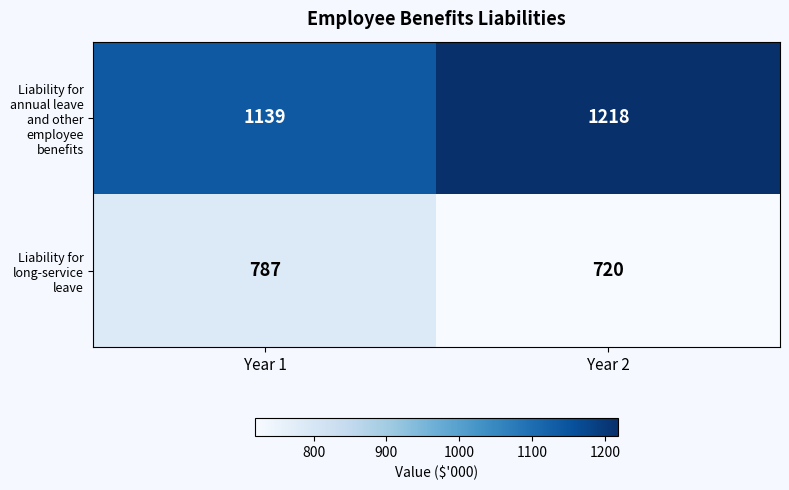

What is the spread (max minus min) of values at Year 2?

498